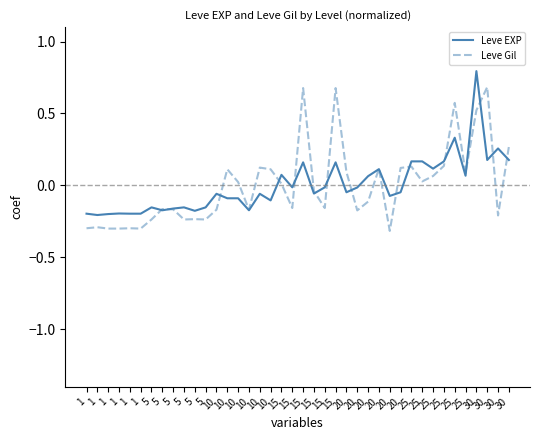

At how many categories does at least one series exceed 0?

21